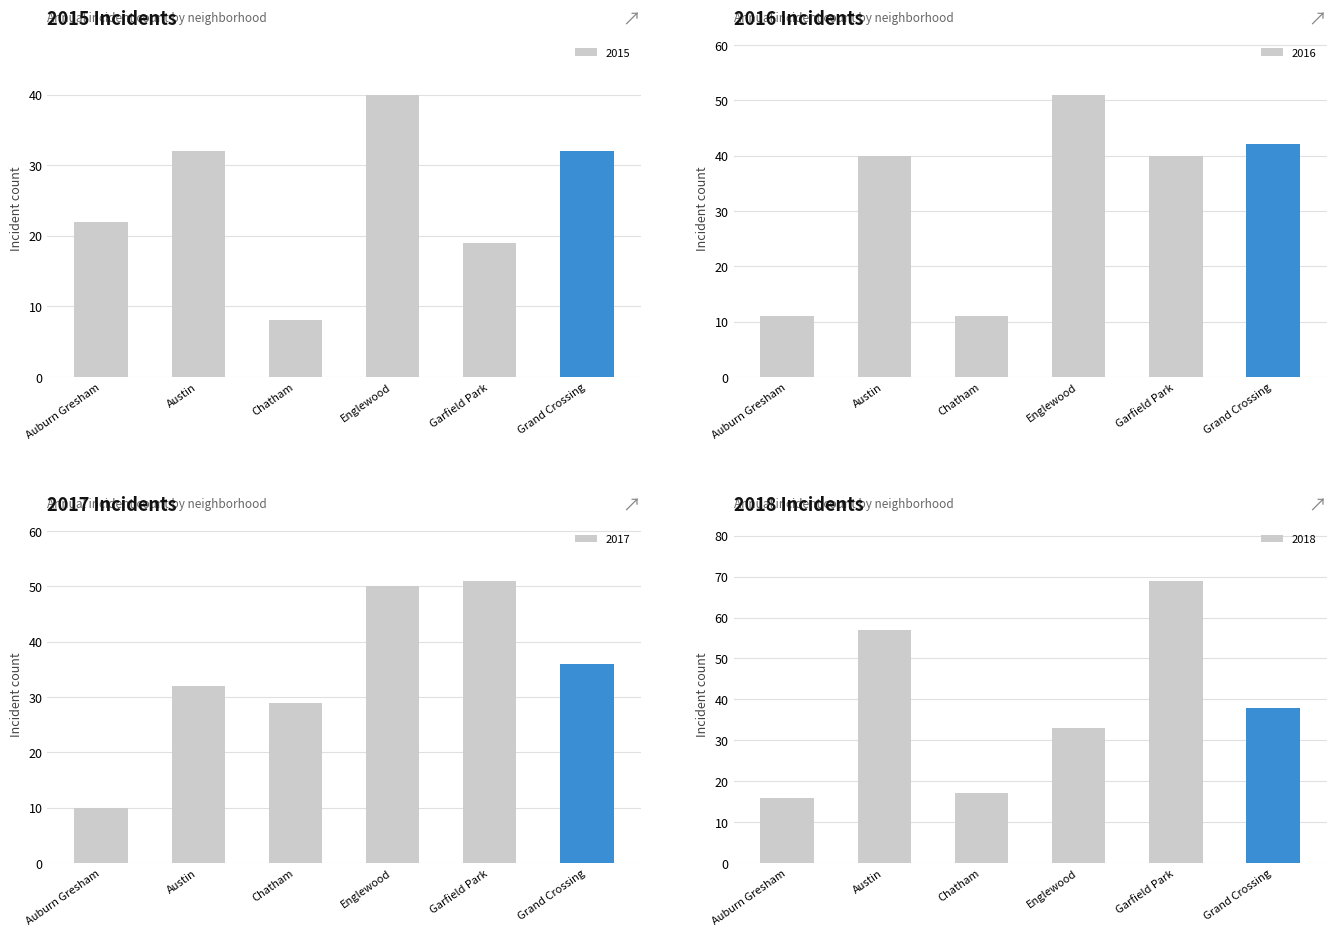

What is the label of the 2nd bar from the right?

Garfield Park